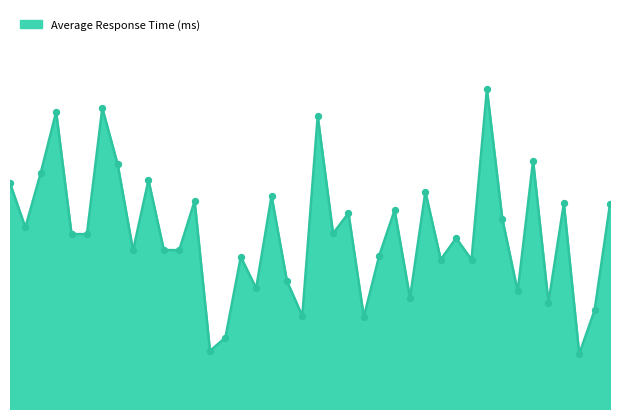

Is this an area chart (filled region under the line)?

Yes